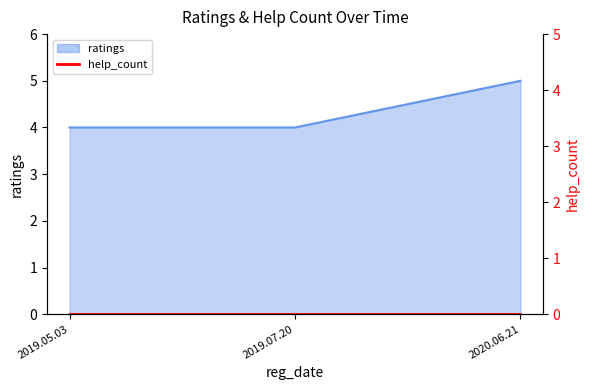

Which category has the highest value across all series?

2020.06.21